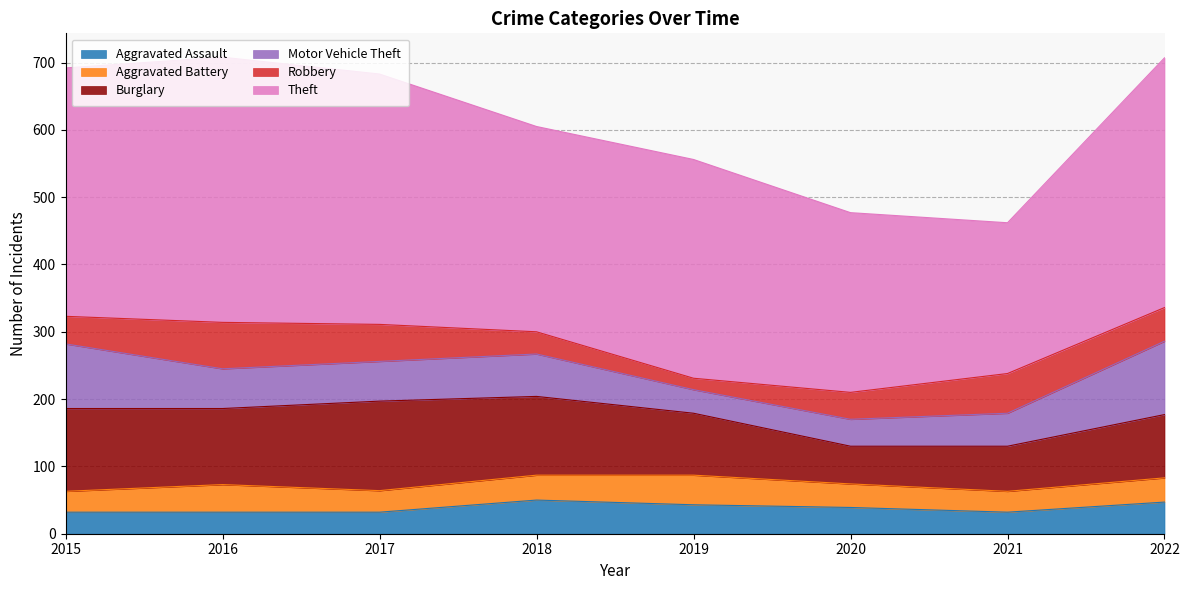

What is the highest value of the Aggravated Assault series?

50